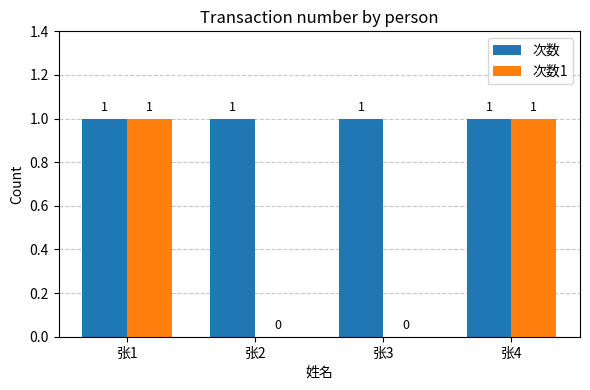

Reading left to right, what are all the values shown in this chart?

次数: 张1=1	张2=1	张3=1	张4=1
次数1: 张1=1	张2=0	张3=0	张4=1